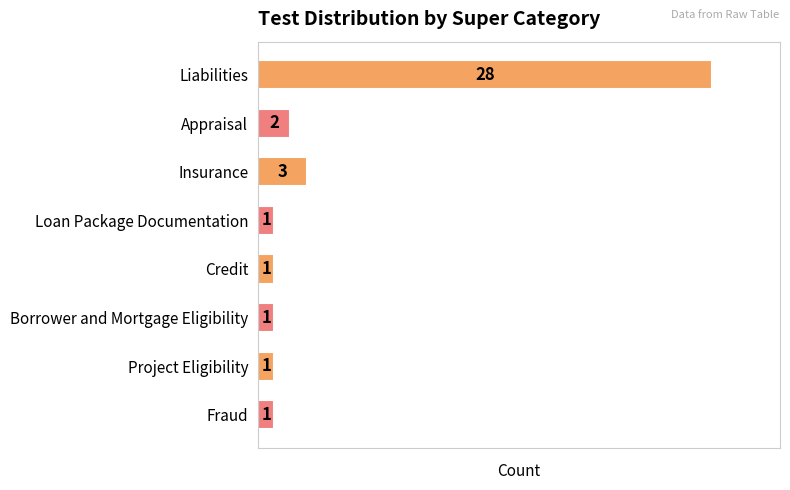

What is the ratio of the value at Loan Package Documentation to the value at Borrower and Mortgage Eligibility?

1.0